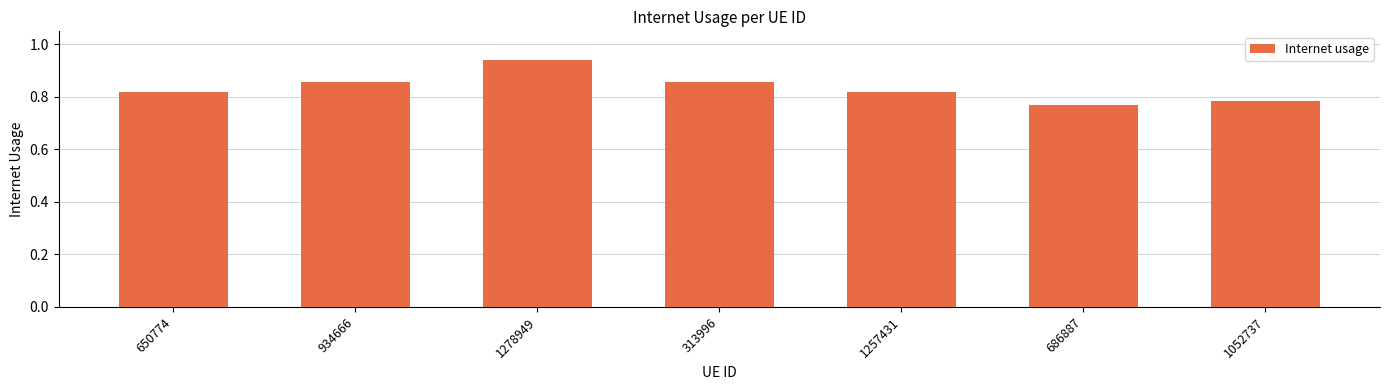

What position from the right is 1257431?

3